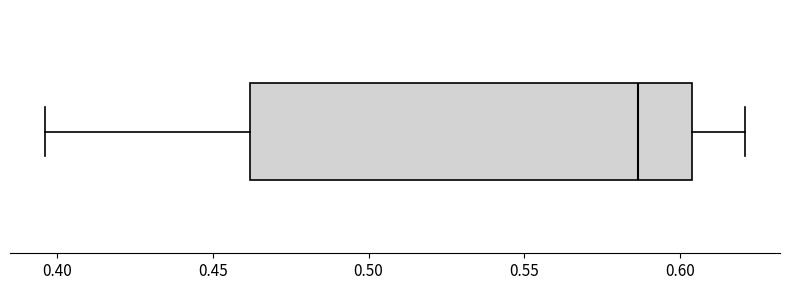

Transcribe this box plot: give where the median line is, the range the box spans, and where the two whiskers end, as read against the x-axis. The values are not printed on the chart, so give them approximately, as read against the axis.

median 0.585, box 0.460 to 0.605, whiskers 0.395 to 0.620